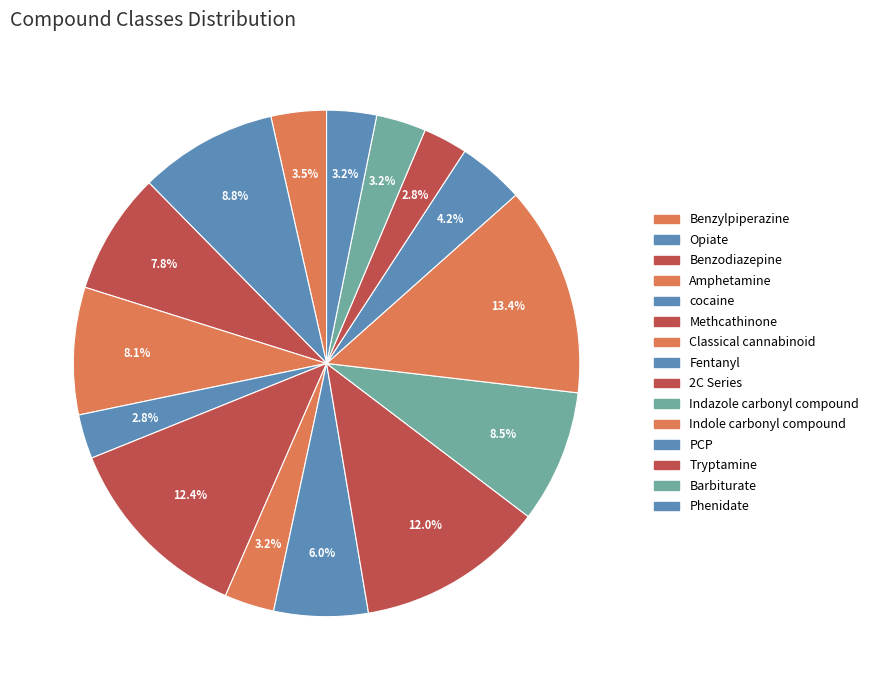

Between Methcathinone and Tryptamine, which is larger?

Methcathinone